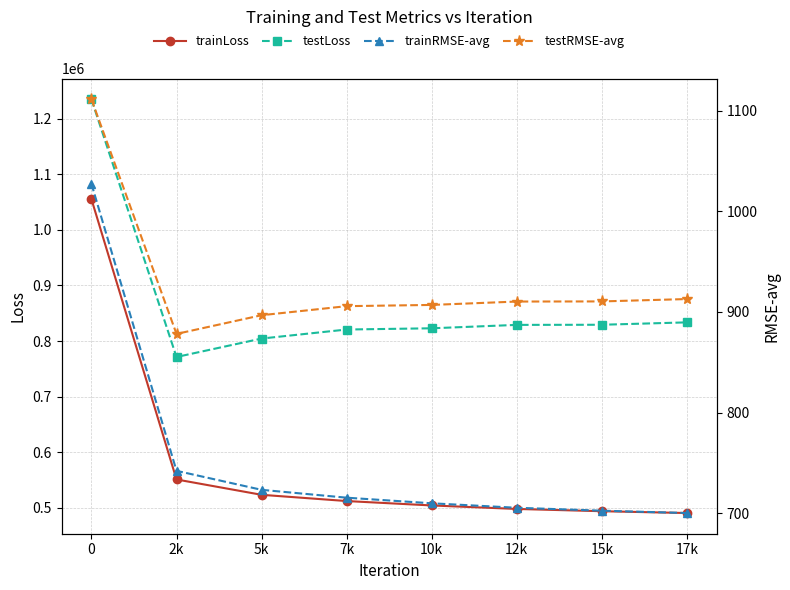

The testLoss series shows 1449194.2 at 7k. True or false?

False